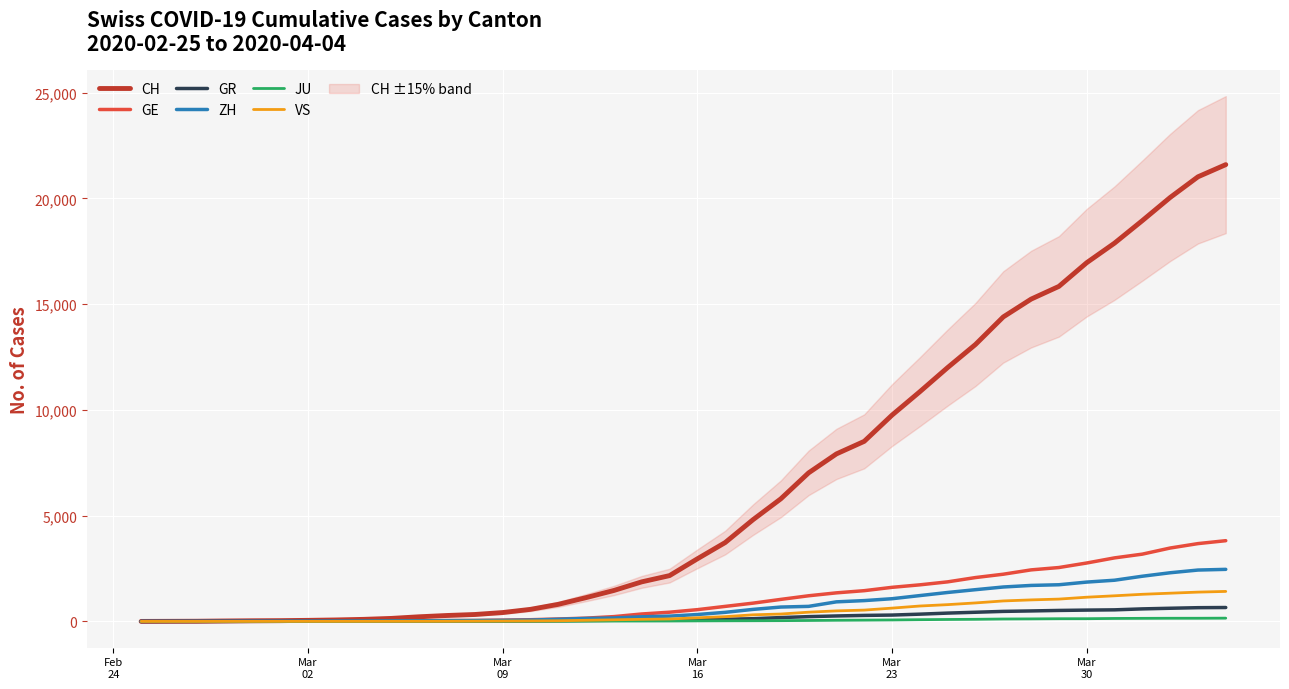

What is the difference between the maximum and second lowest values in the ZH series?

2461